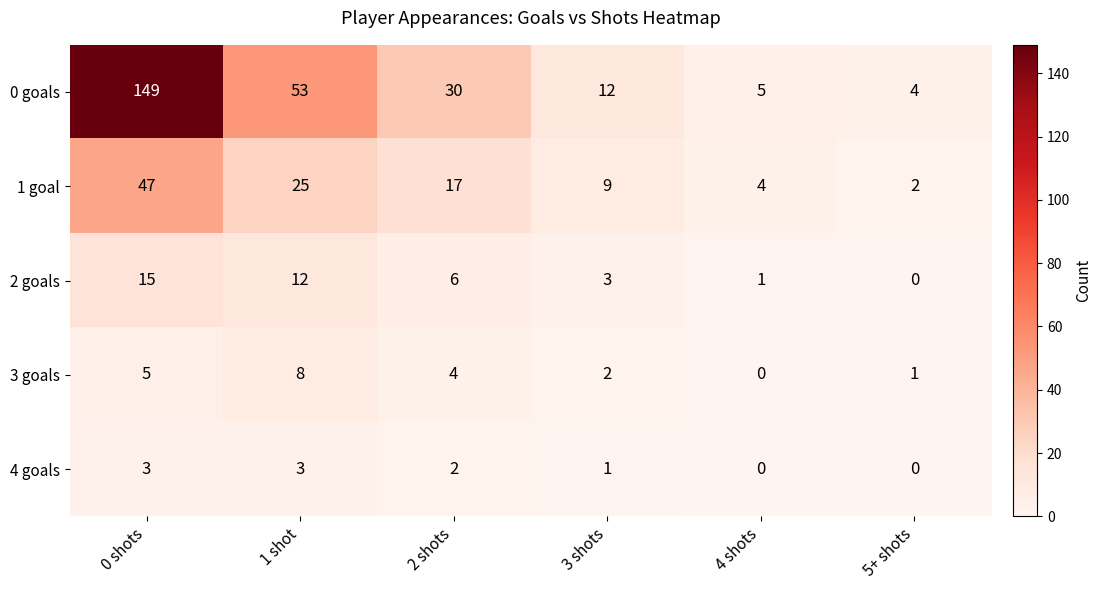

Reading left to right, what are all the values shown in this chart?

0 goals: 149	53	30	12	5	4
1 goal: 47	25	17	9	4	2
2 goals: 15	12	6	3	1	0
3 goals: 5	8	4	2	0	1
4 goals: 3	3	2	1	0	0